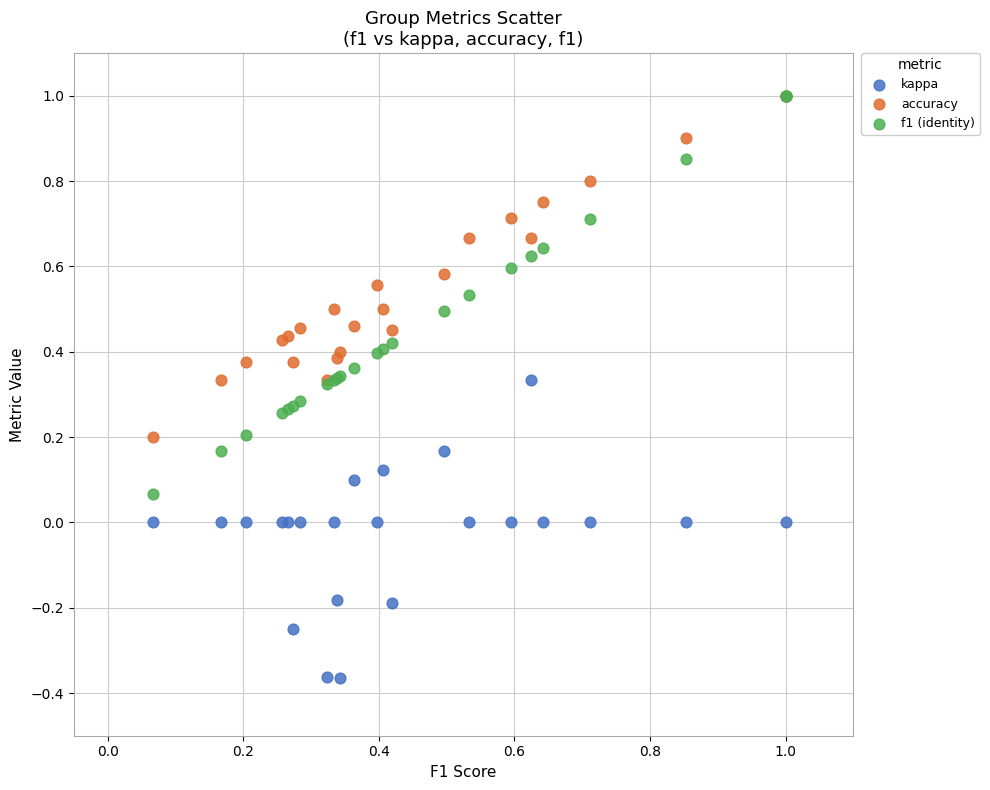

Which series contains the lowest Y value?

kappa